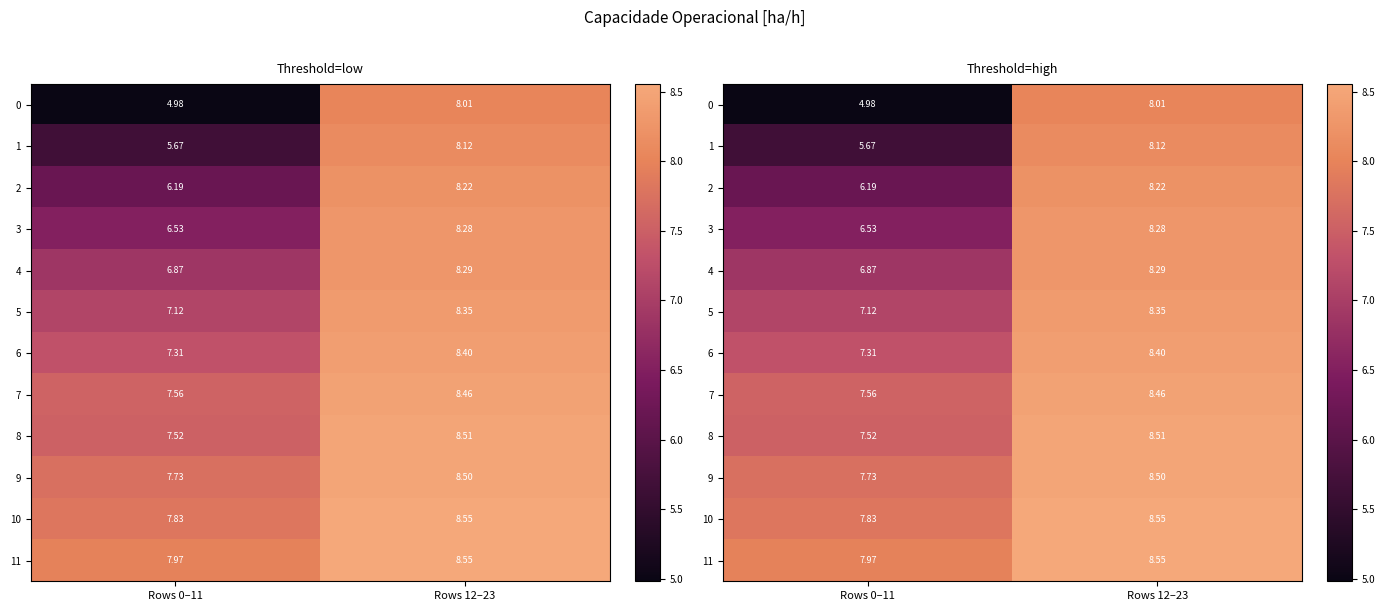

Is the value of 9 at Rows 12–23 greater than the value of 1 at Rows 0–11?

Yes